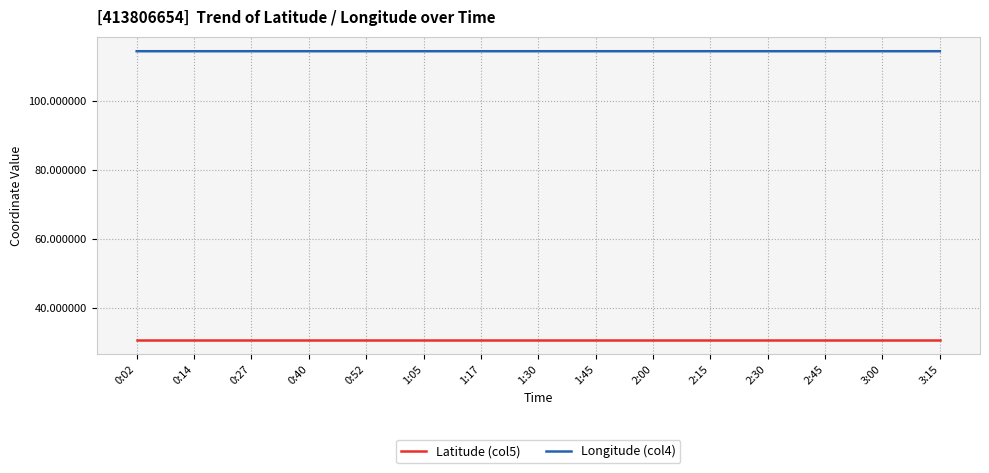

Which series has the largest total across all categories?

Longitude (col4)